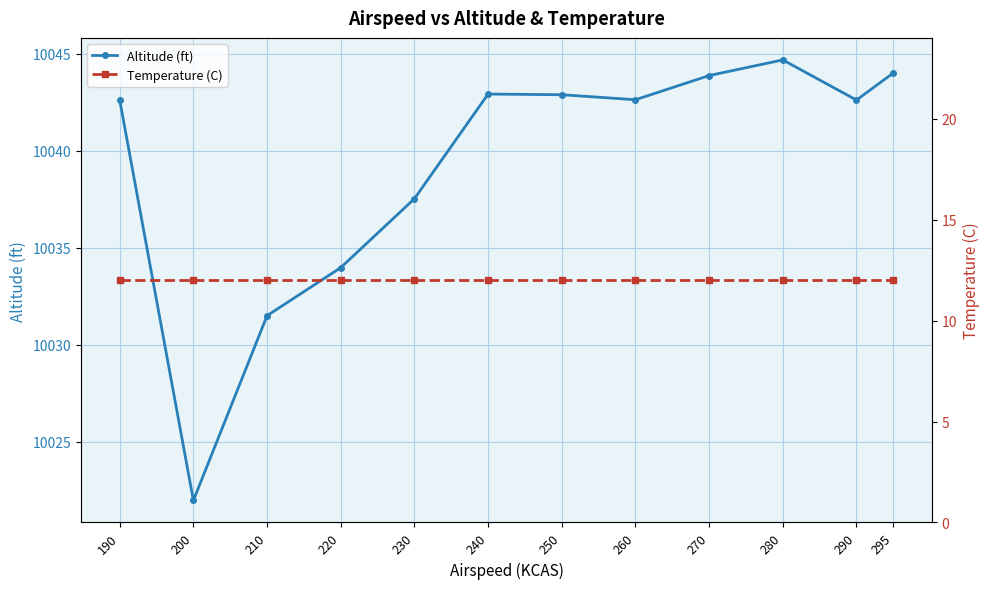

List the labels in order of Temperature (C) value, largest first.

190, 200, 210, 220, 230, 240, 250, 260, 270, 280, 290, 295